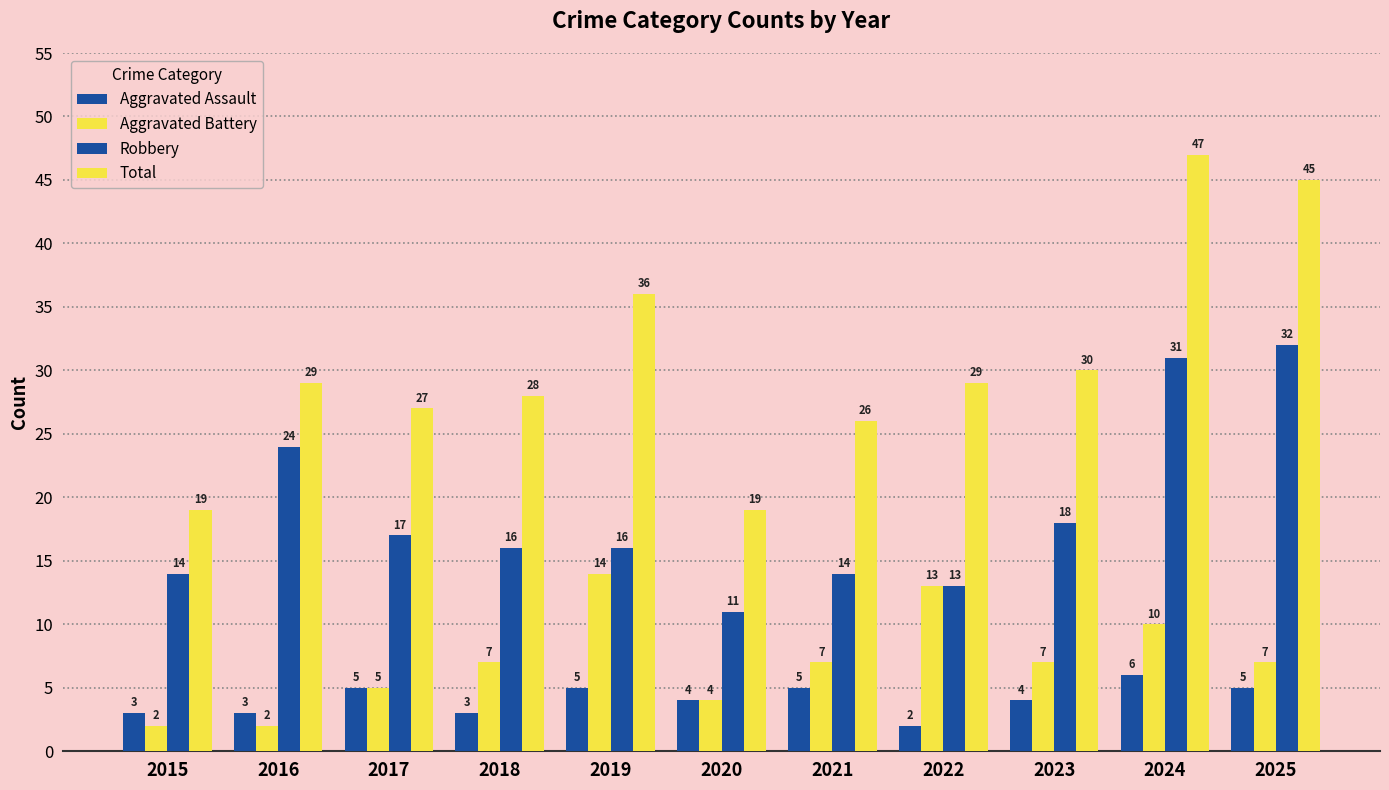

Reading left to right, what are all the values shown in this chart?

Aggravated Assault: 2015=3	2016=3	2017=5	2018=3	2019=5	2020=4	2021=5	2022=2	2023=4	2024=6	2025=5
Aggravated Battery: 2015=2	2016=2	2017=5	2018=7	2019=14	2020=4	2021=7	2022=13	2023=7	2024=10	2025=7
Robbery: 2015=14	2016=24	2017=17	2018=16	2019=16	2020=11	2021=14	2022=13	2023=18	2024=31	2025=32
Total: 2015=19	2016=29	2017=27	2018=28	2019=36	2020=19	2021=26	2022=29	2023=30	2024=47	2025=45